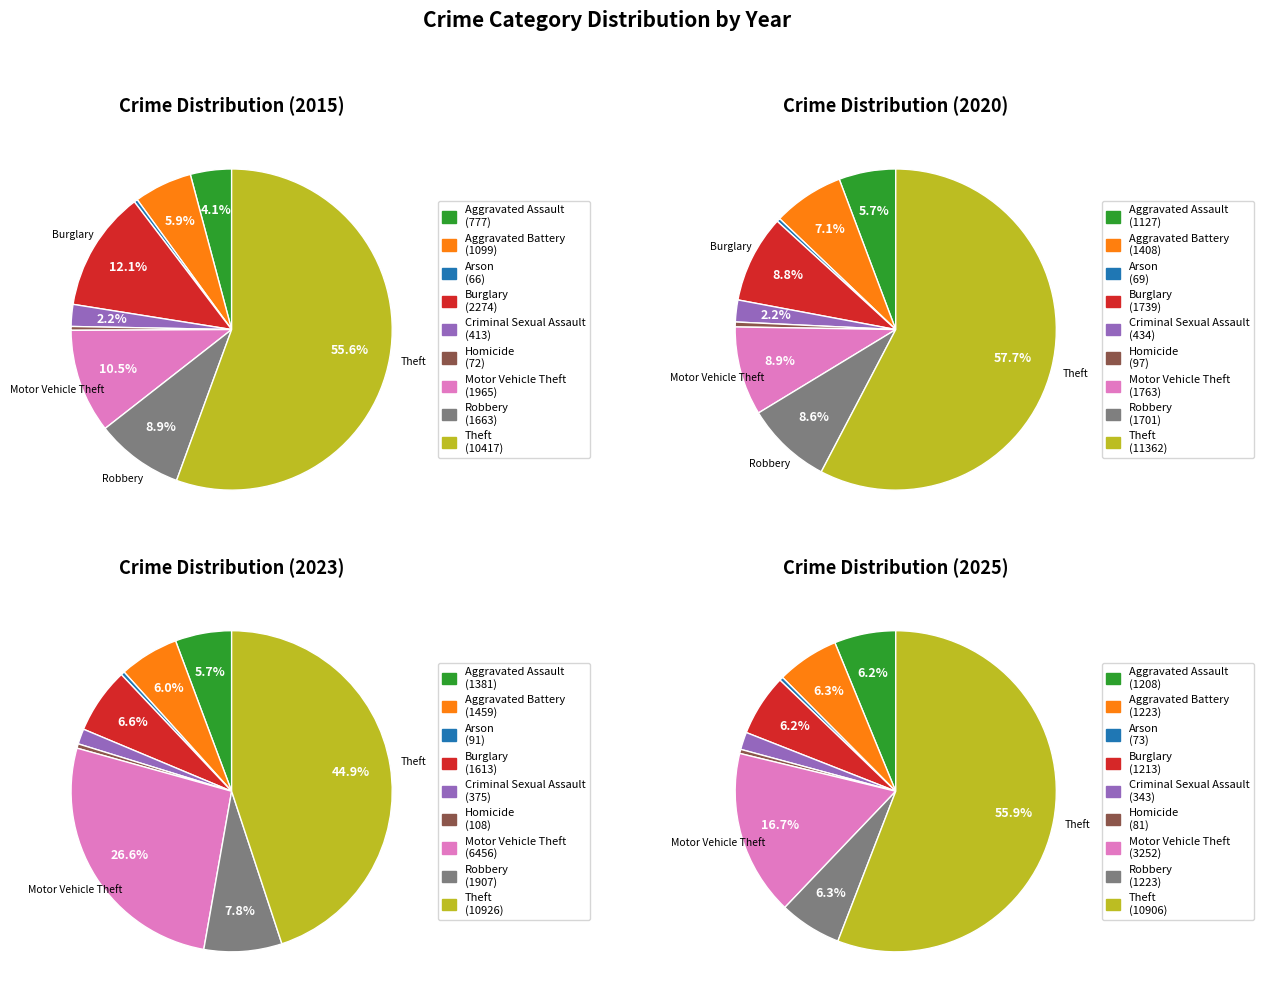

The Theft slice represents 45% of the pie. True or false?

False